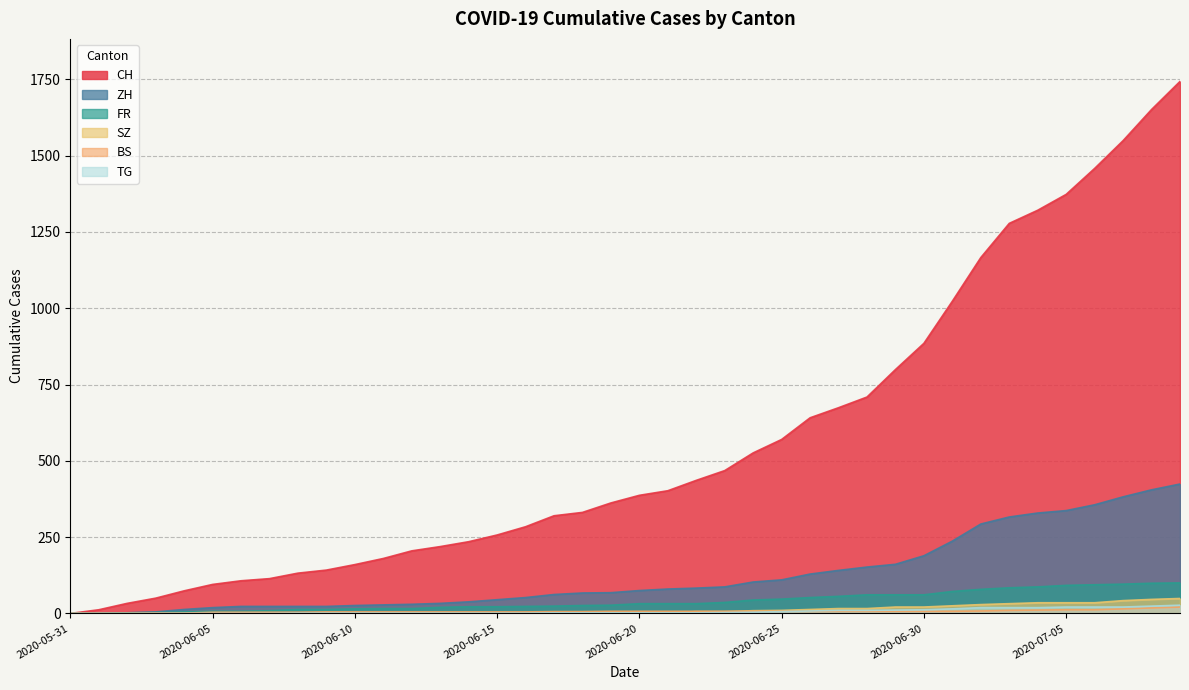

Which series has the widest spread of values?

CH